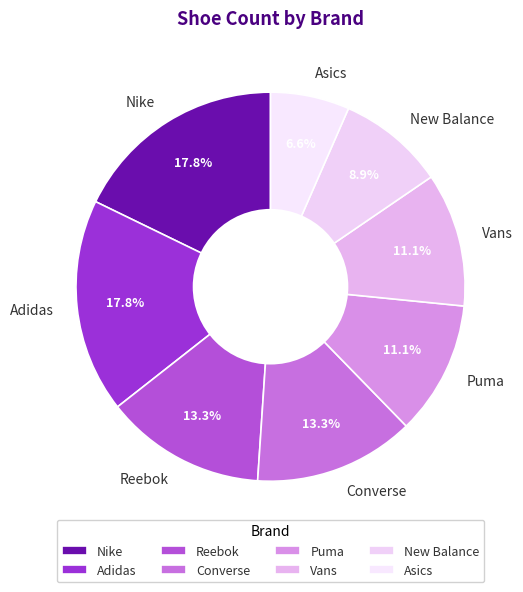

The Vans slice represents 6% of the pie. True or false?

False